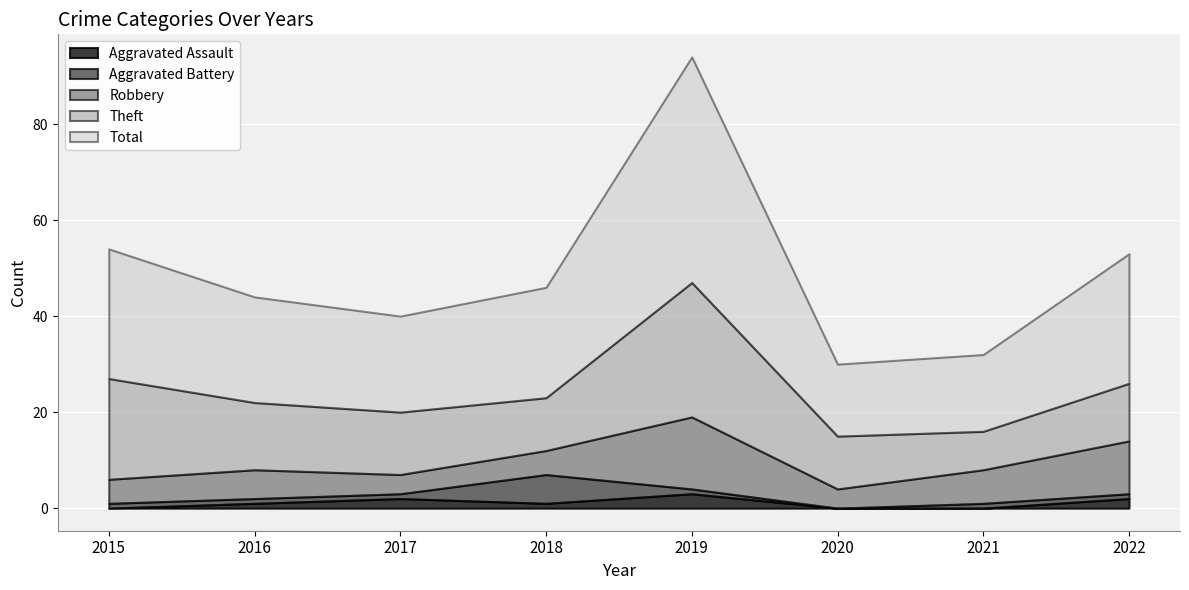

Where does the Aggravated Assault series first go above 1?

2017